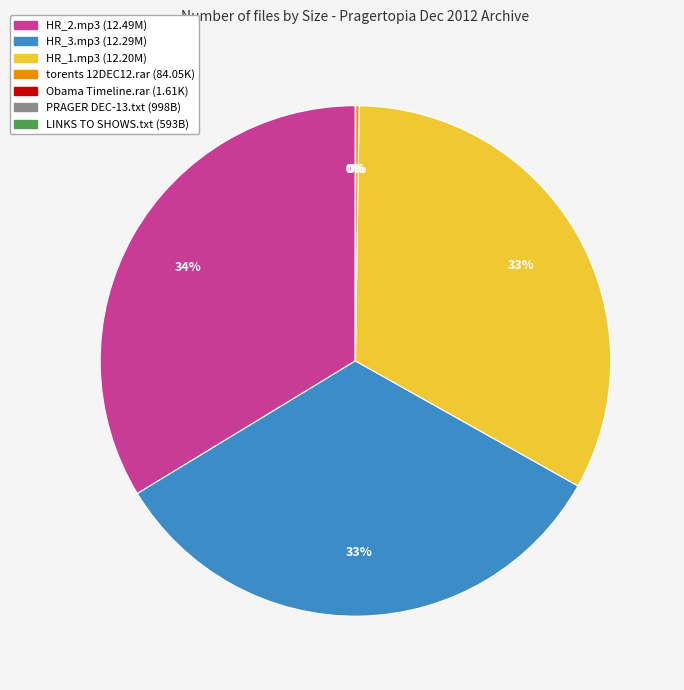

Is there any slice that represents more than half of the pie?

No